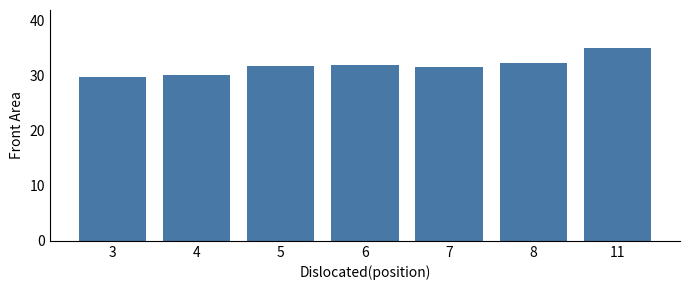

At which category does the chart reach its peak across all series?

11